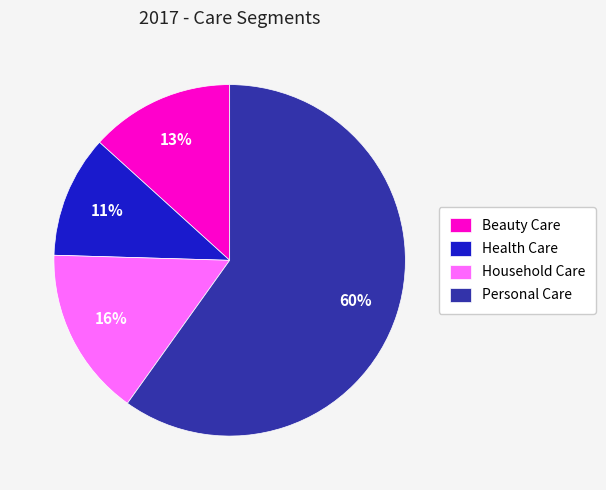

Is it true that Beauty Care is 1% of the pie?

False